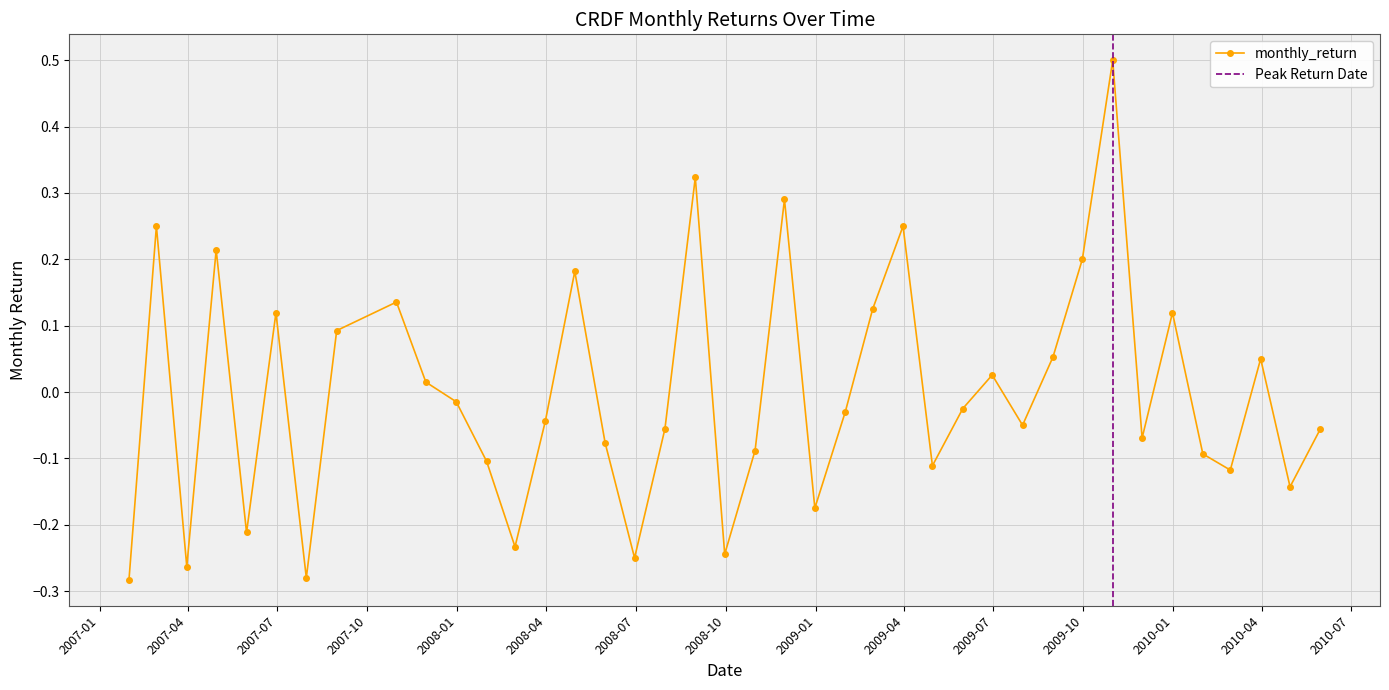

What is the maximum value shown in the chart?

0.5